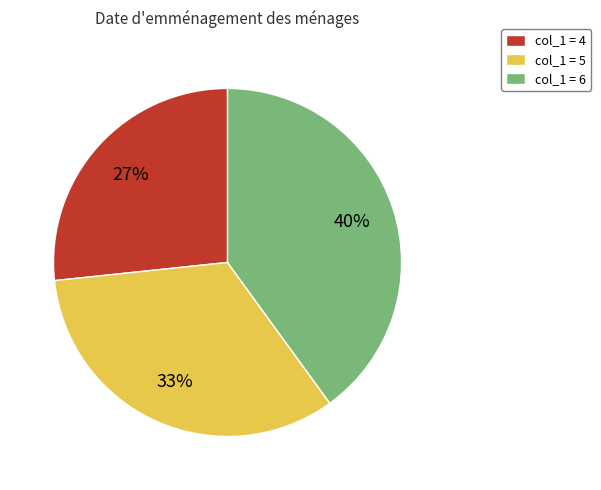

To the nearest percent, what percentage of the pie is col_1 = 4?

27%